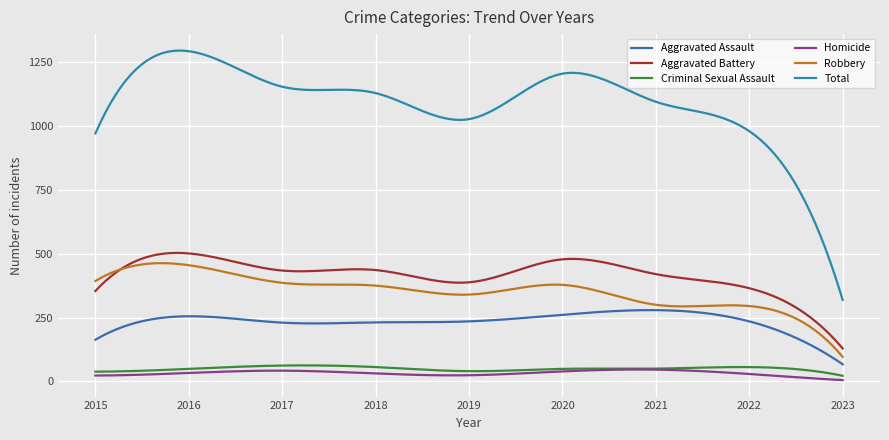

How many lines are shown in the chart?

6